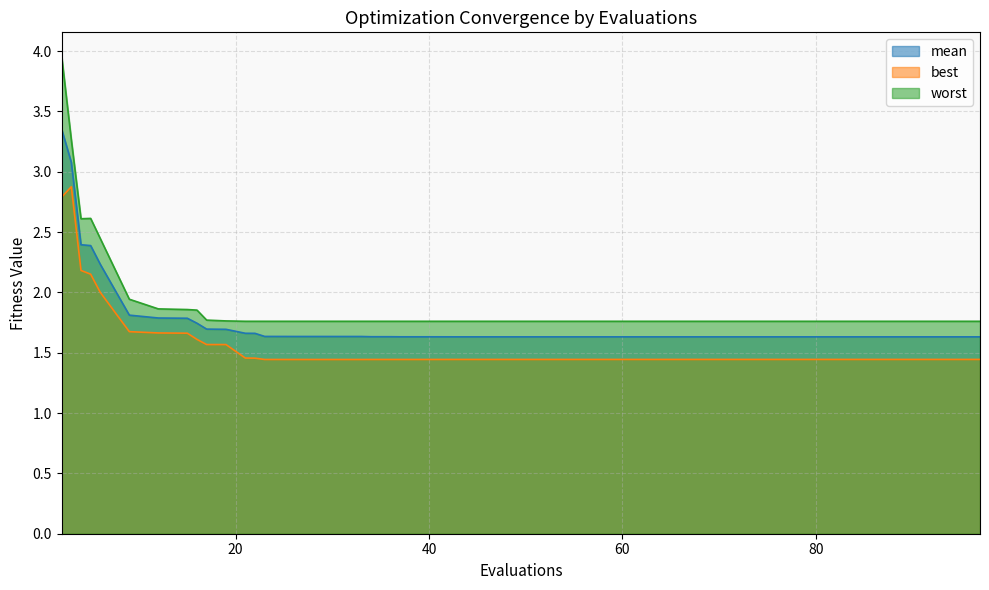

At how many categories does at least one series exceed 3?

2